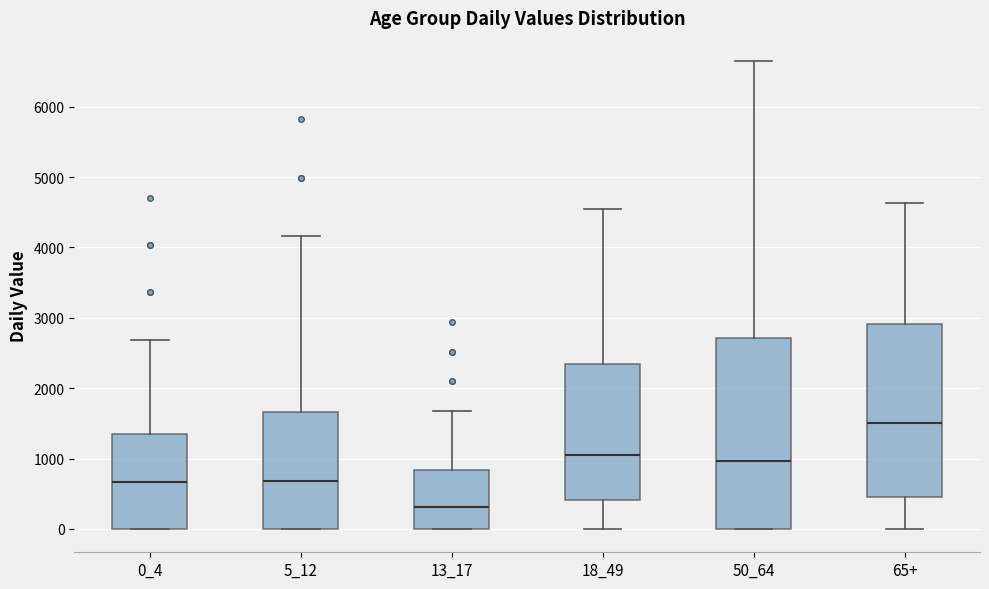

Reading left to right, read every box against the y-axis: the position of its median line, the range the box covers, and the ends of its whiskers. The values are not printed on the chart, so give them approximately, as read against the axis.

0_4: median 700, box 0 to 1300, whiskers 0 to 2700
5_12: median 700, box 0 to 1700, whiskers 0 to 4200
13_17: median 300, box 0 to 800, whiskers 0 to 1700
18_49: median 1000, box 400 to 2300, whiskers 0 to 4500
50_64: median 1000, box 0 to 2700, whiskers 0 to 6600
65+: median 1500, box 400 to 2900, whiskers 0 to 4600